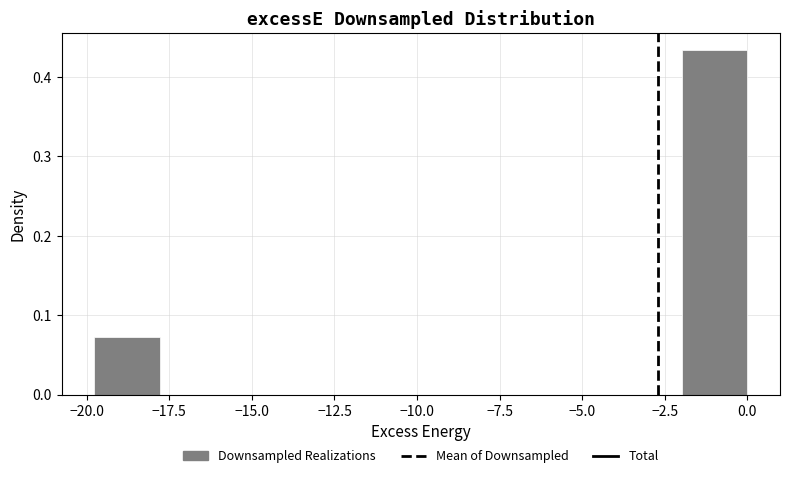

Read against the x-axis, roughly where is the centre of the tallest bar?

-1.0